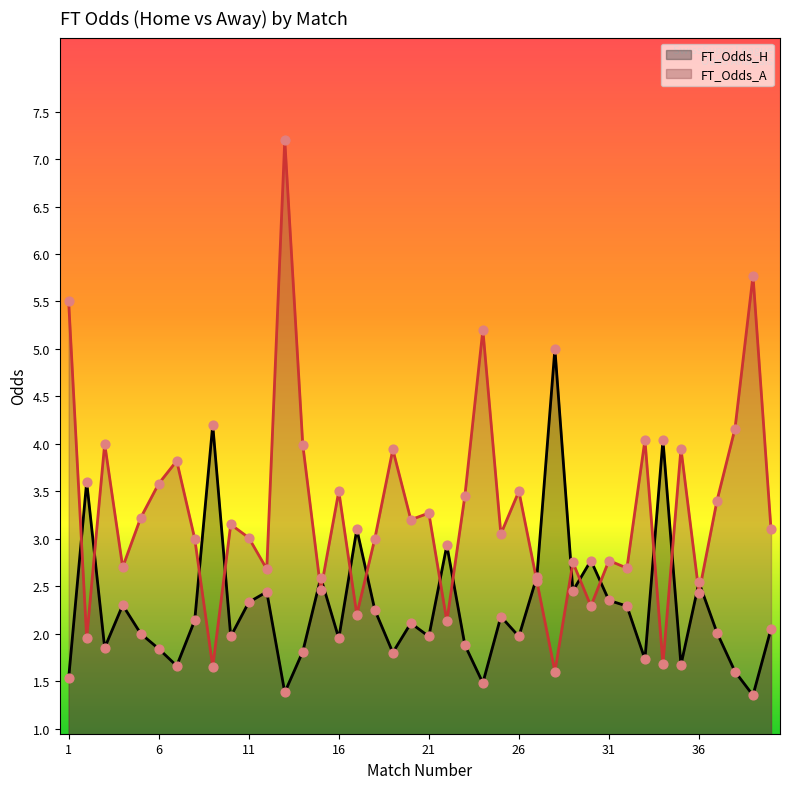

Which series has the largest total across all categories?

FT_Odds_A